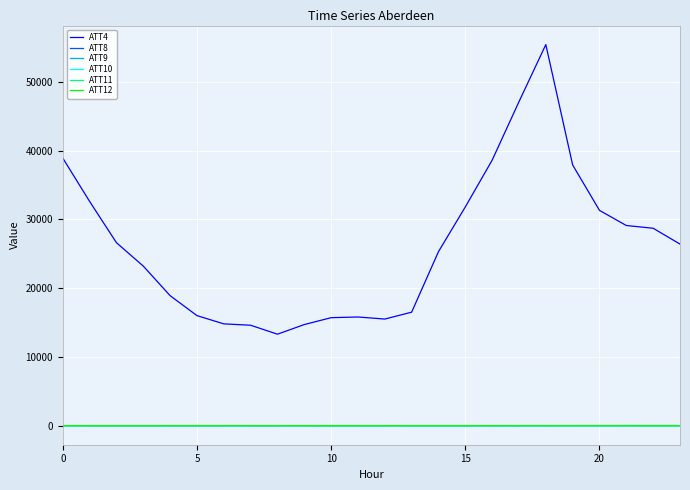

True or false: ATT4 and ATT10 intersect in this chart.

False